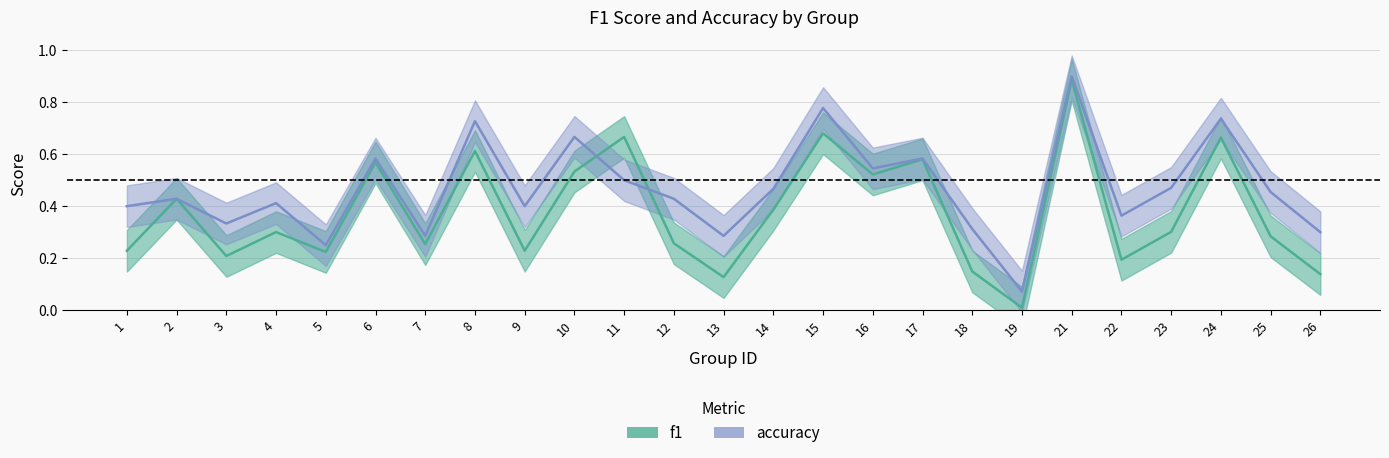

Is it true that accuracy equals 0.2 at 17?

False